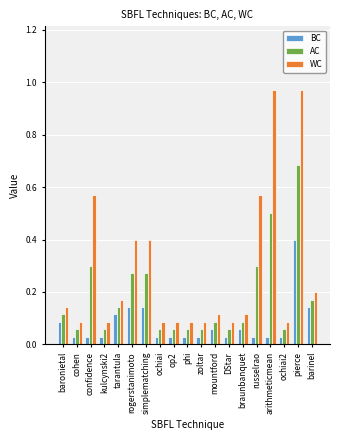

Which series has the largest range (max minus min)?

WC